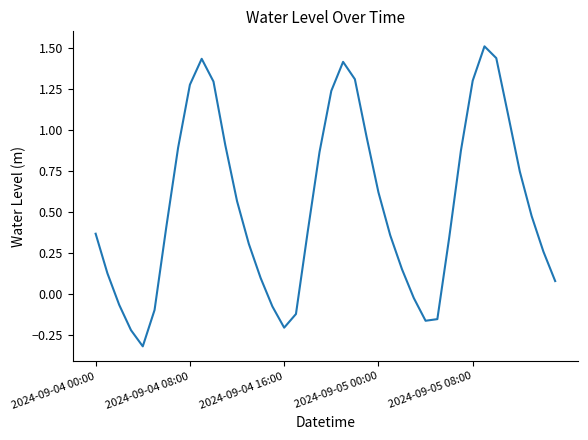

What is the difference between the maximum and minimum values?

1.8